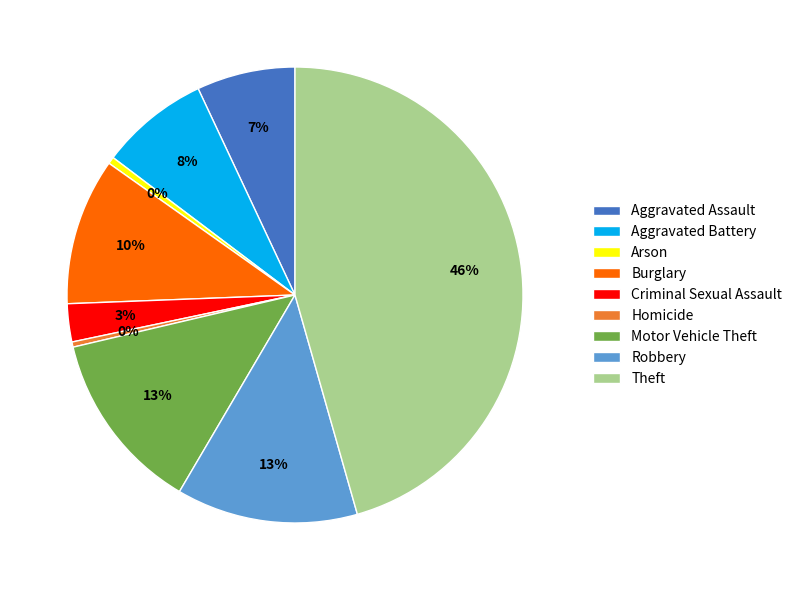

Is there any slice that represents more than half of the pie?

No